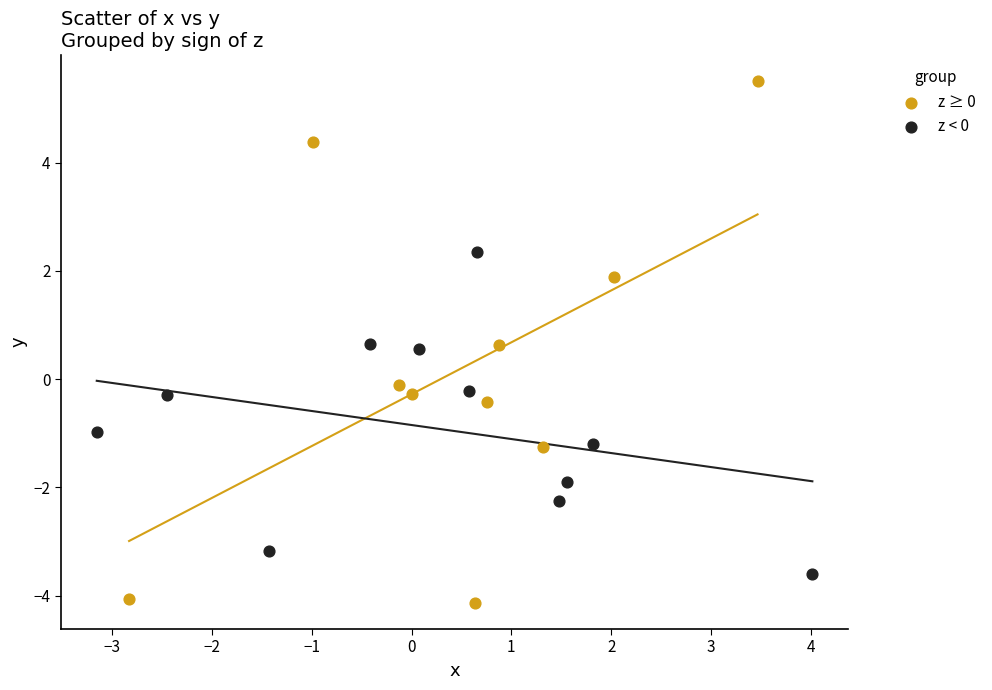

Which series contains the lowest Y value?

z ≥ 0